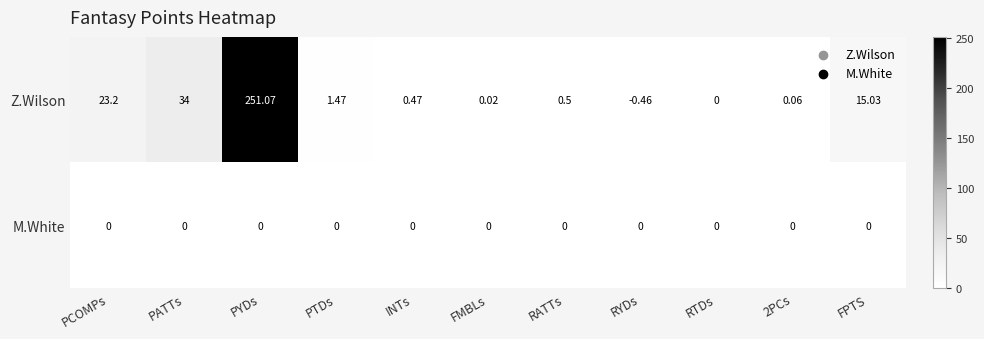

At 2PCs, list the series in order from largest to smallest.

Z.Wilson, M.White